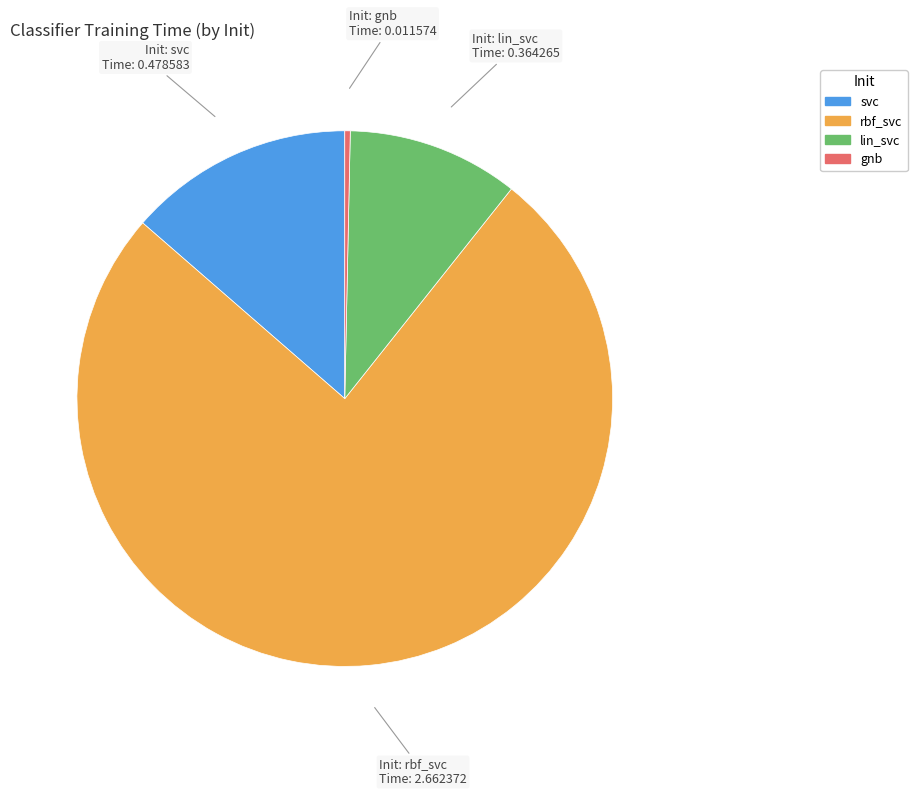

Count the number of slices in the pie.

4